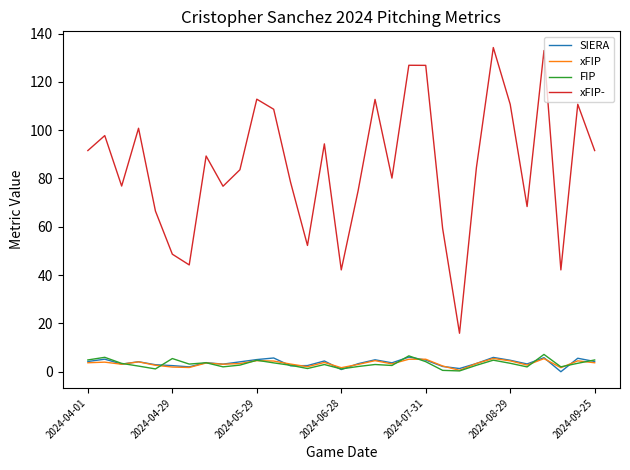

What are all the series names shown in the legend?

SIERA, xFIP, FIP, xFIP-